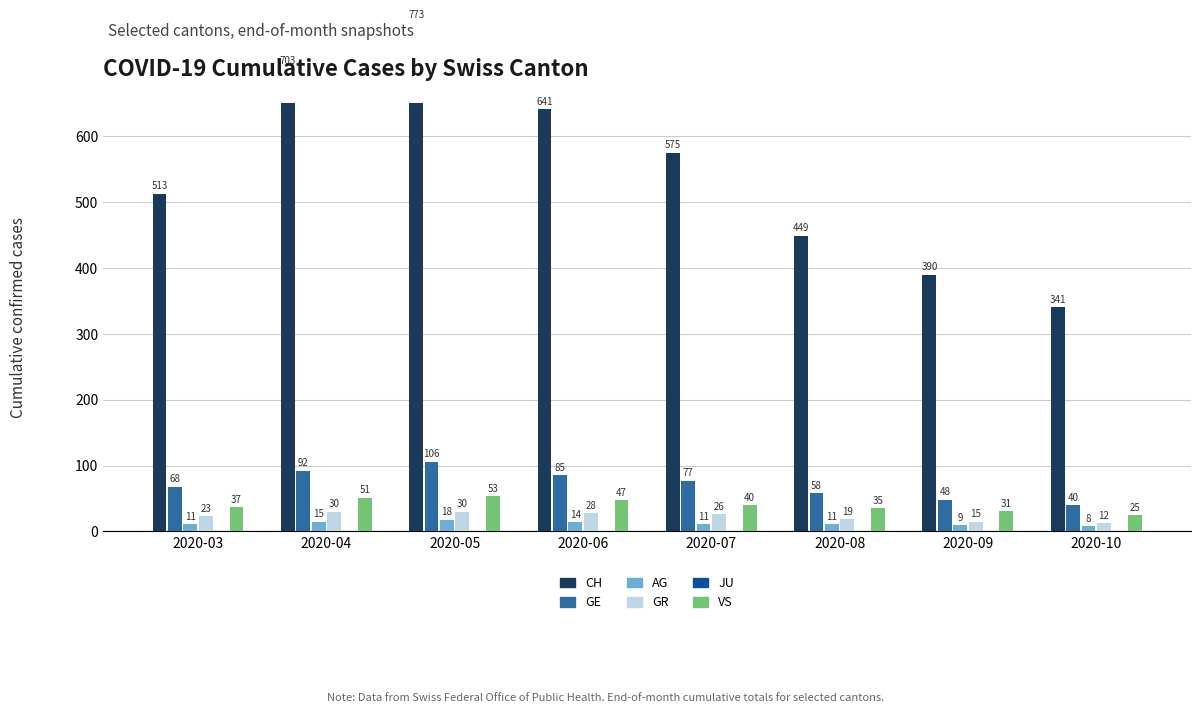

At which category is the sum across all series the highest?

2020-05